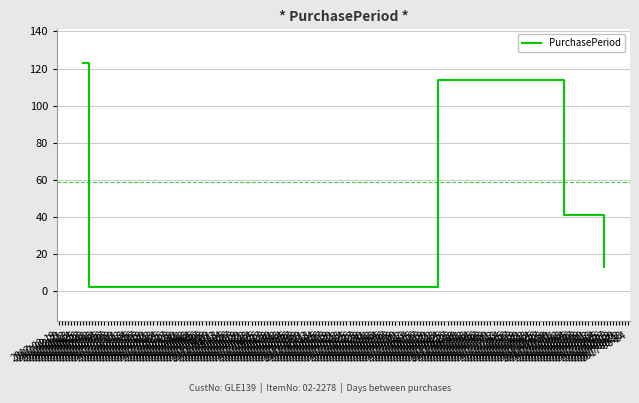

How many interior local valleys (lower than both neighbors) does the data have?

1